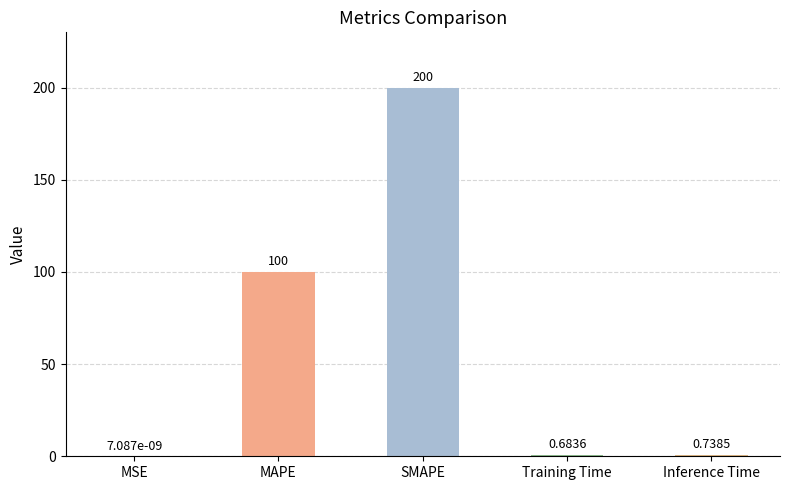

Between MSE and Inference Time, which is larger?

Inference Time